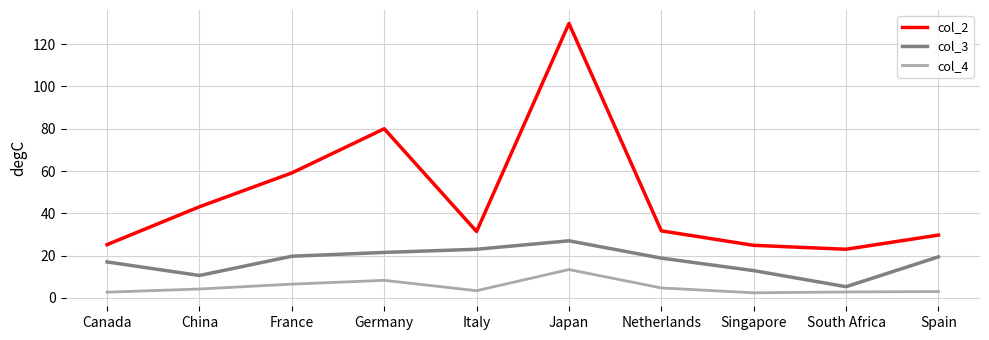

At Italy, list the series in order from smallest to largest.

col_4, col_3, col_2